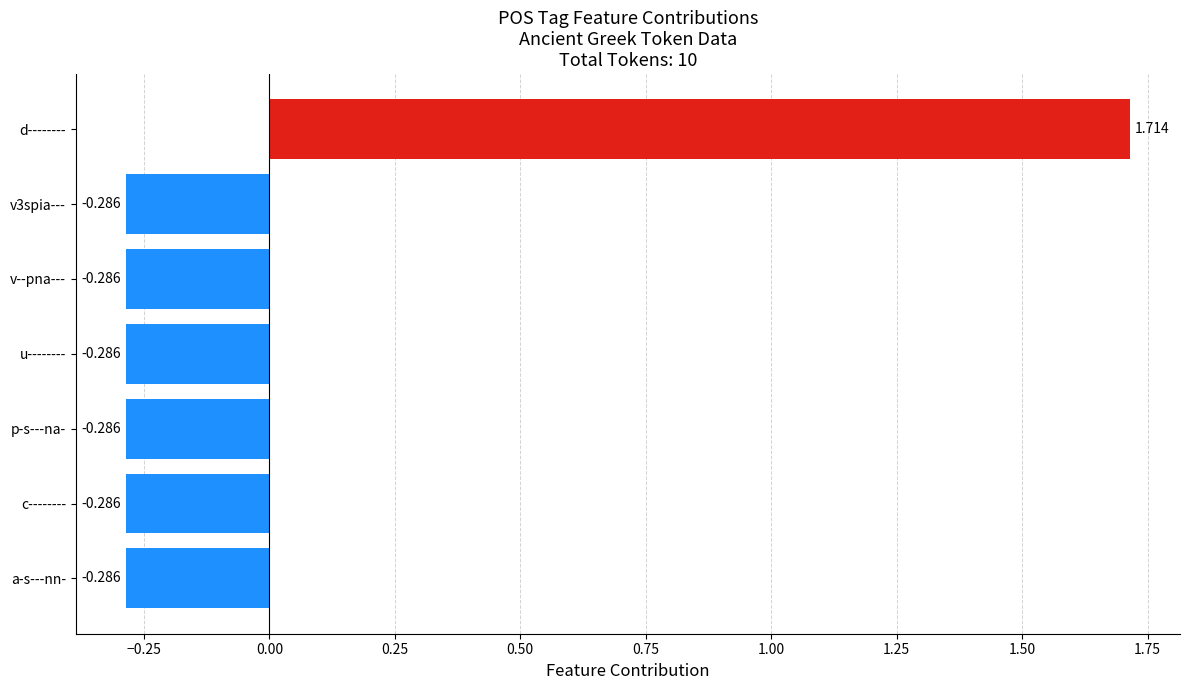

Which label corresponds to the largest value in the chart?

d--------